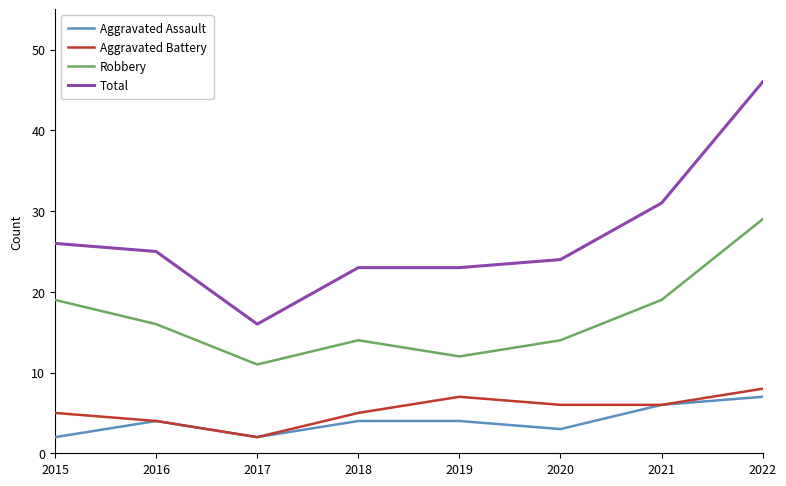

Which series has the largest range (max minus min)?

Total